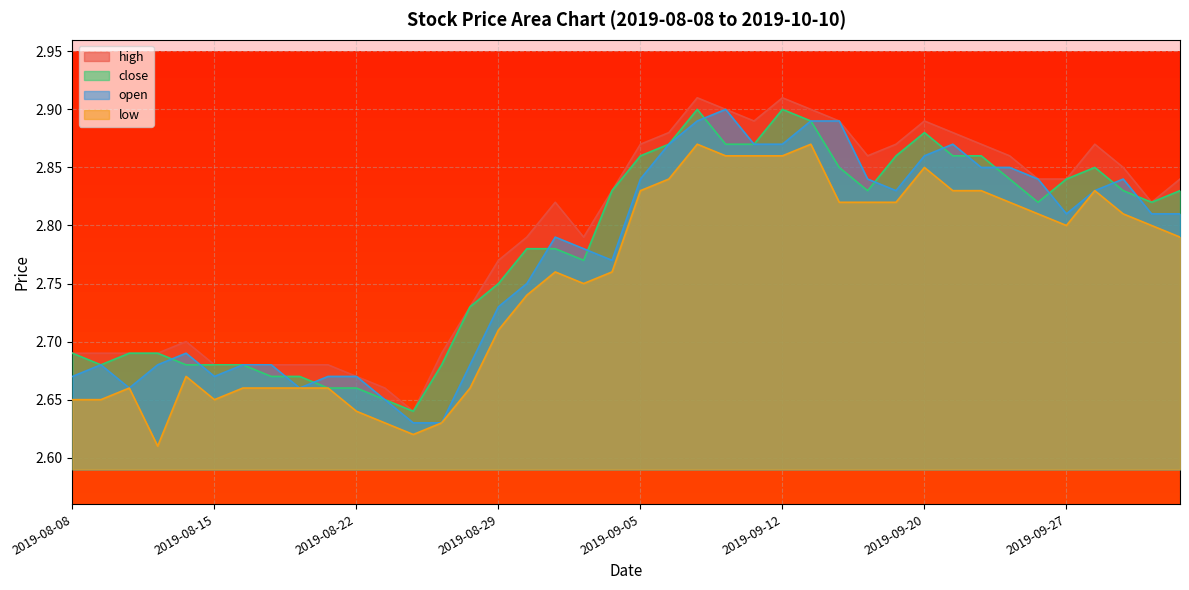

Is the value of high at 2019-09-04 greater than the value of open at 2019-09-24?

No